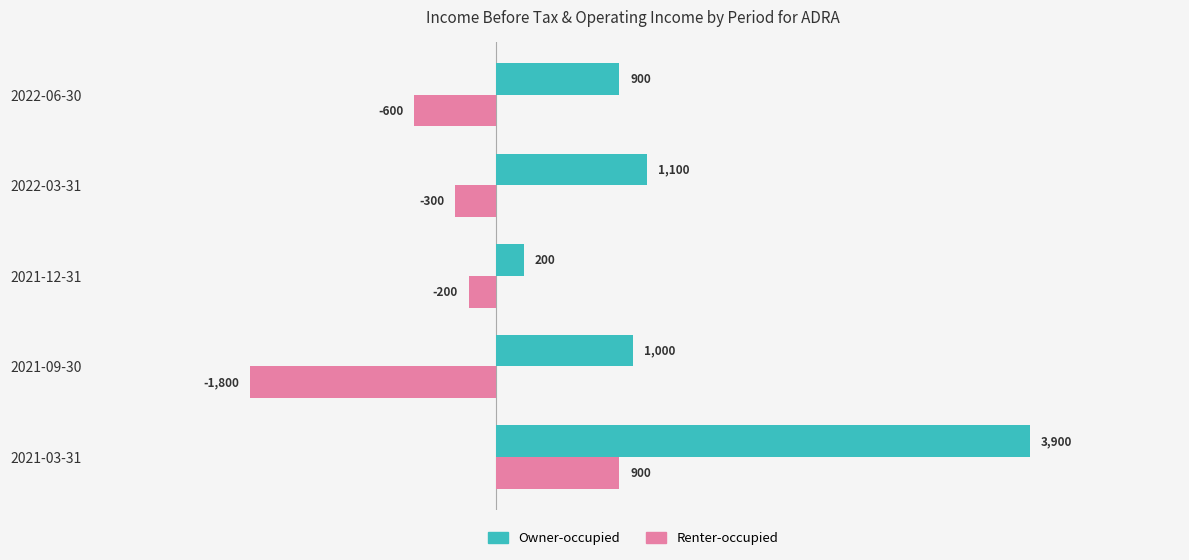

The value of Renter-occupied at 2021-09-30 is -1800. True or false?

True